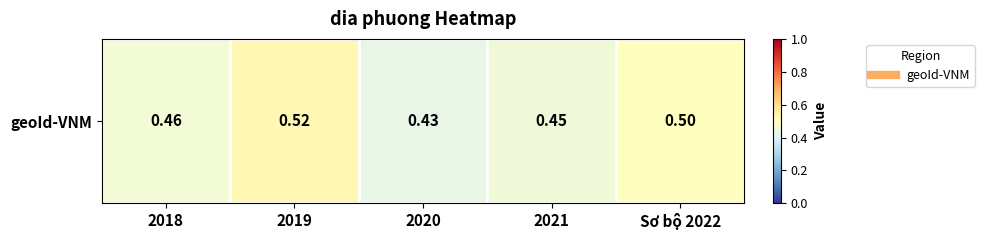

The chart shows a value of 0.3 at Sơ bộ 2022. True or false?

False